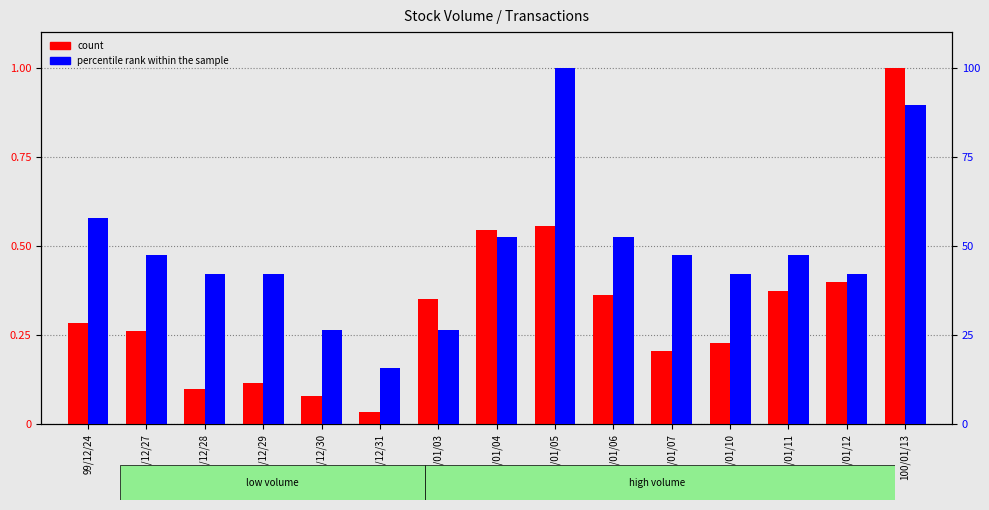

How many groups of bars are there?

15